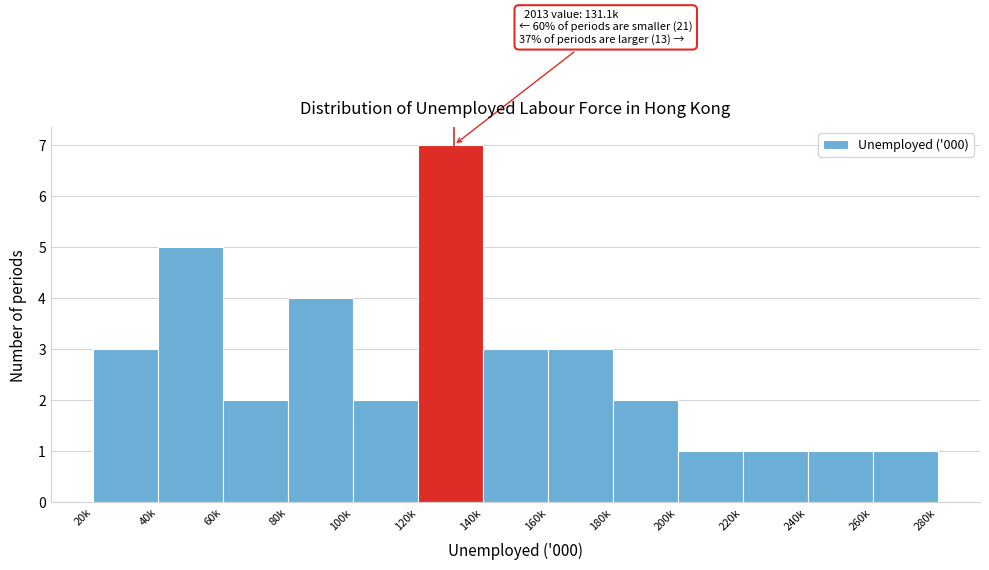

Reading left to right, list all the values displayed in this chart.

20k=3	40k=5	60k=2	80k=4	100k=2	120k=7	140k=3	160k=3	180k=2	200k=1	220k=1	240k=1	260k=1